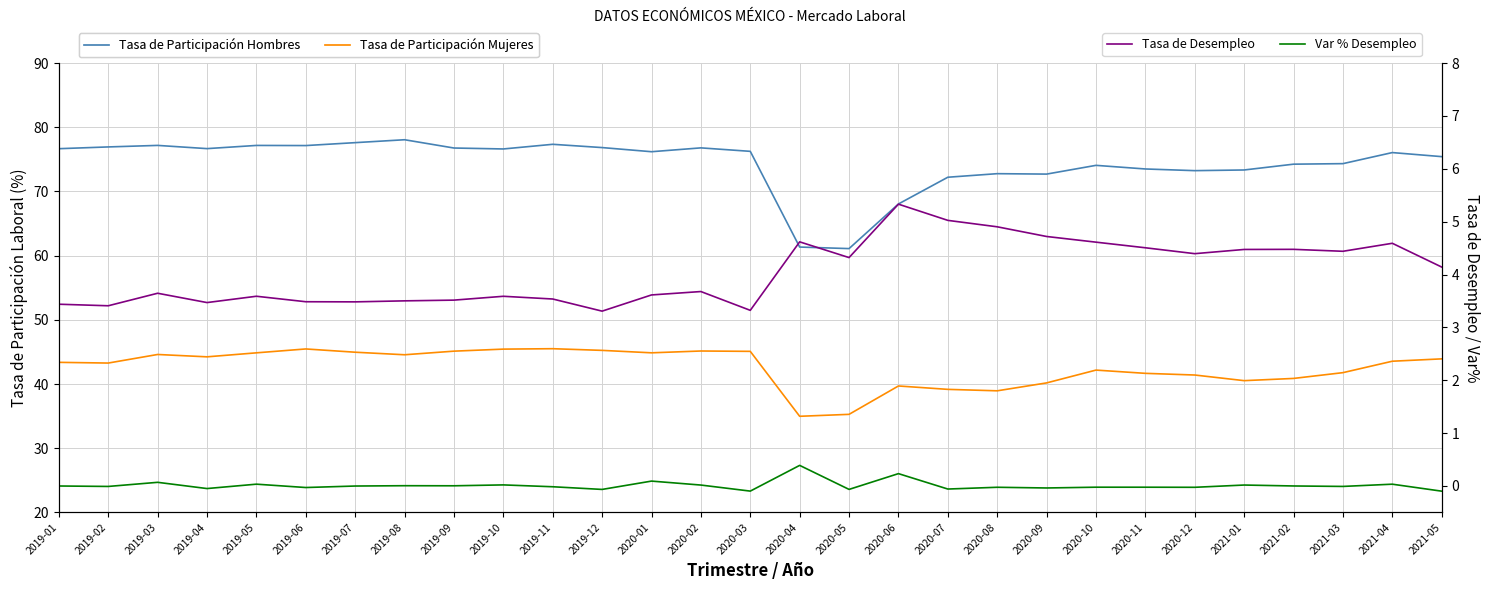

Which series changed the most between 2019-04 and 2021-03?

Tasa de Participación Mujeres